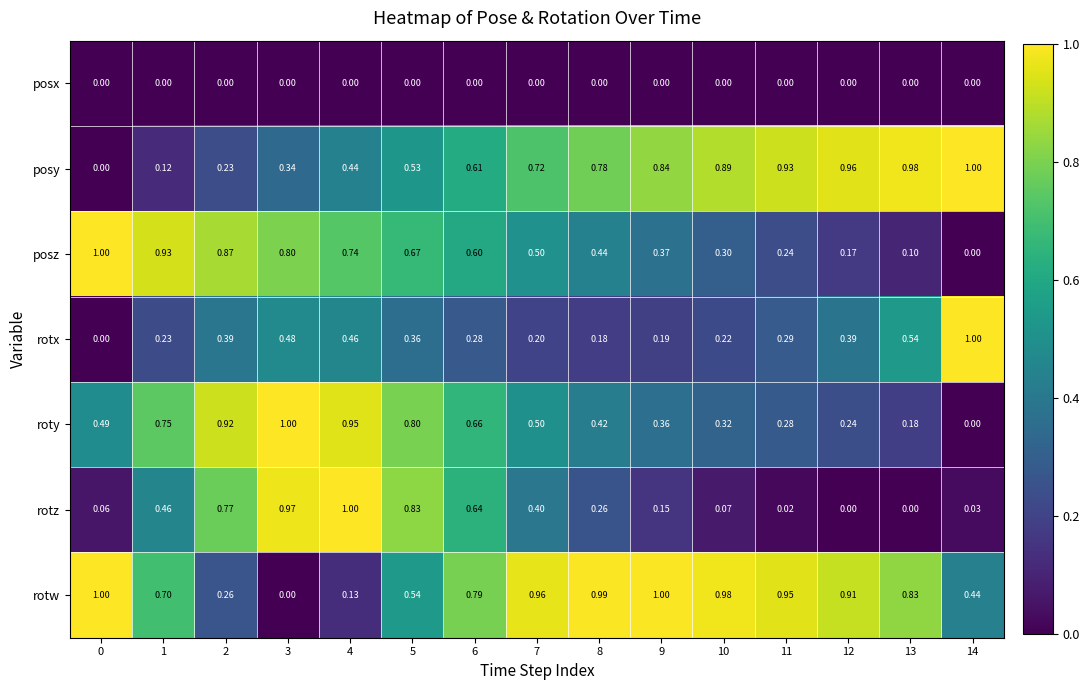

At 11, list the series in order from smallest to largest.

posx, rotz, posz, roty, rotx, posy, rotw